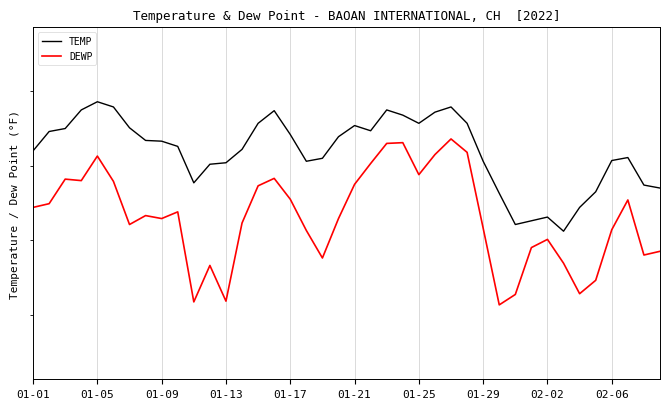

Does the chart display data point markers on the line(s)?

No